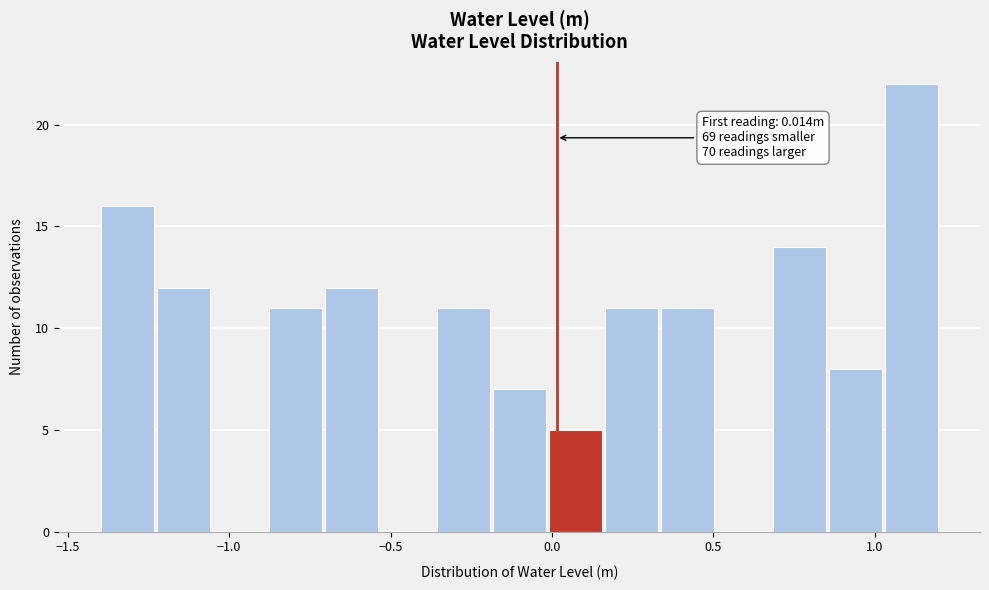

Read against the x-axis, roughly where is the centre of the tallest bar?

1.10